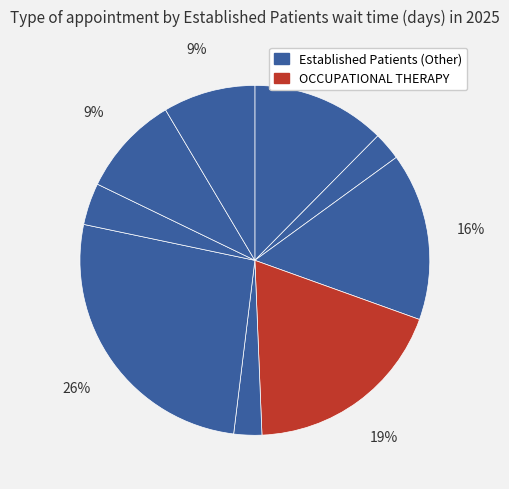

Count the number of slices in the pie.

9